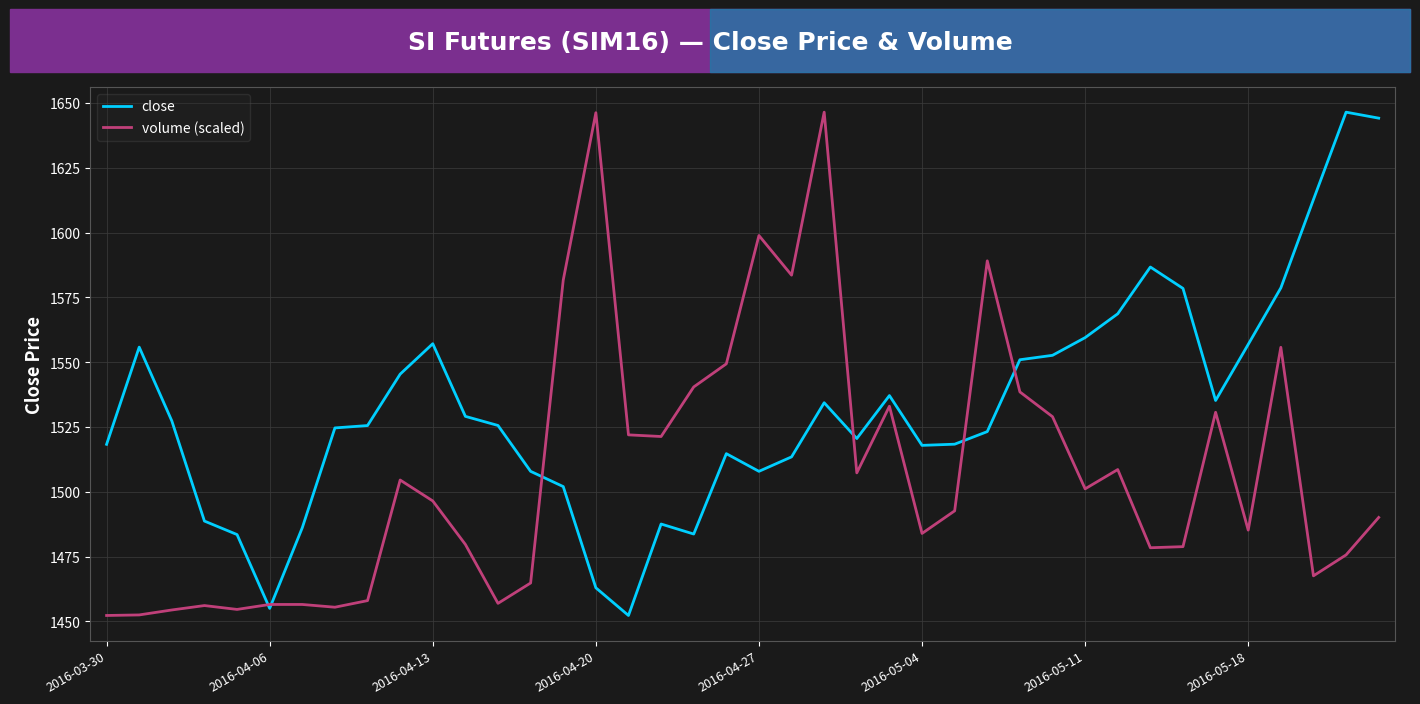

True or false: close and volume (scaled) intersect in this chart.

True